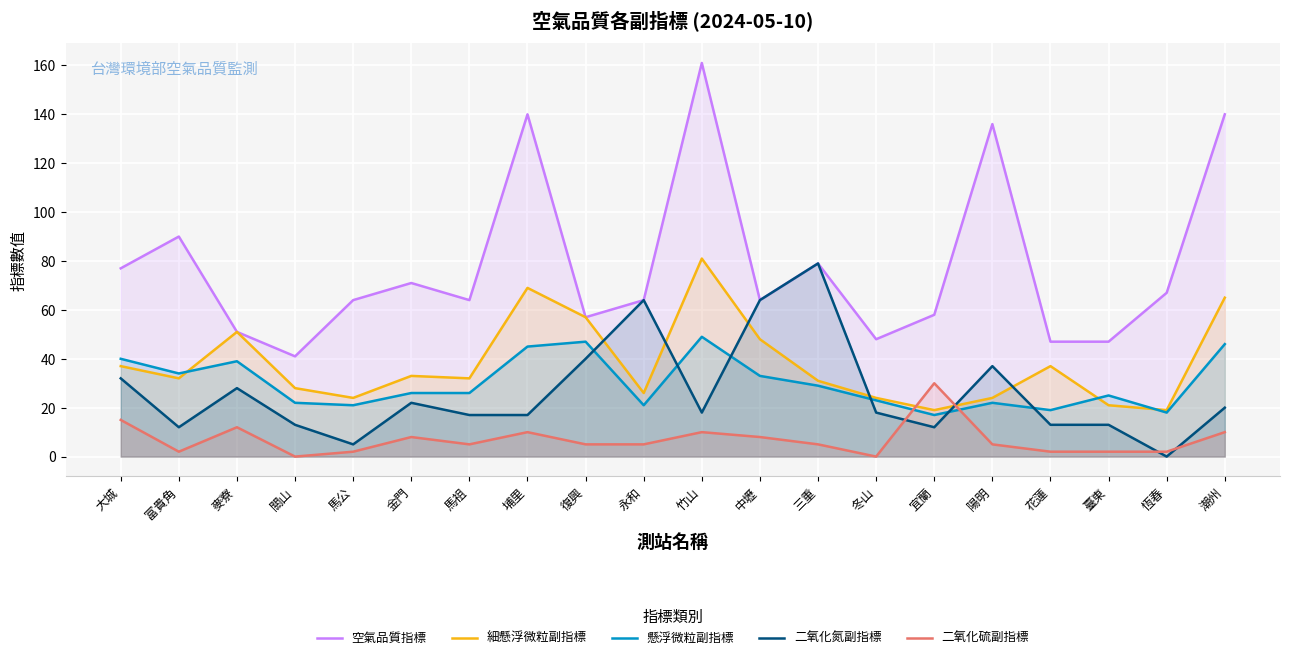

Which has a higher value, 冬山 or 三重?

三重